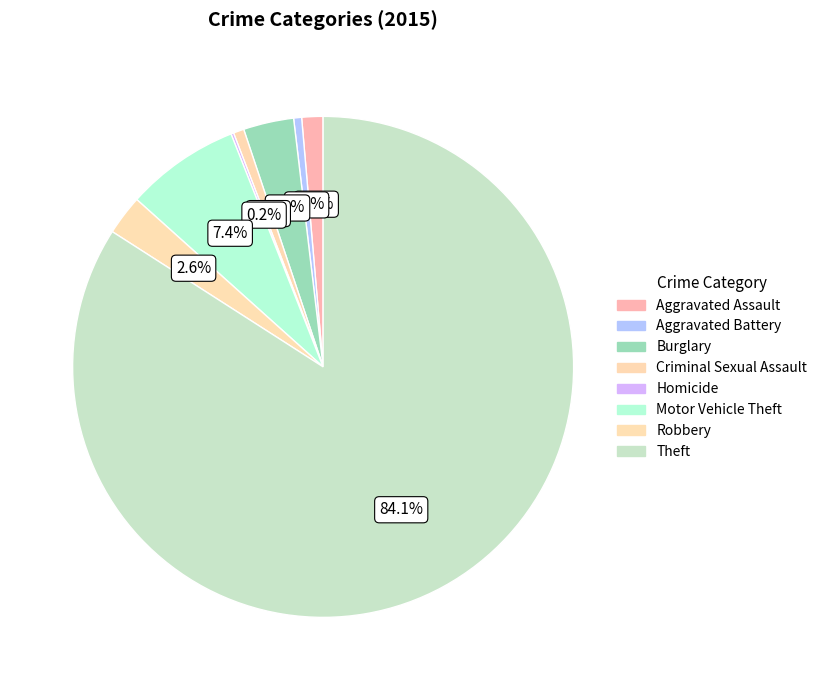

Is there any slice that represents more than half of the pie?

Yes